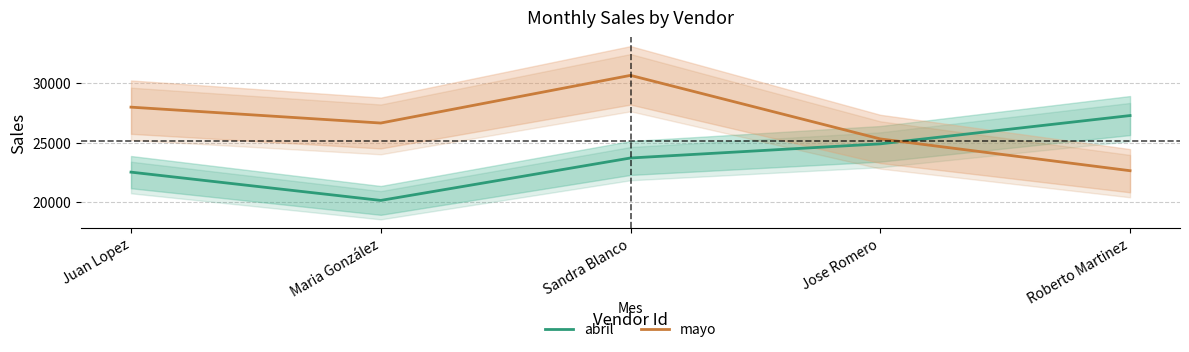

Which series has the largest range (max minus min)?

mayo